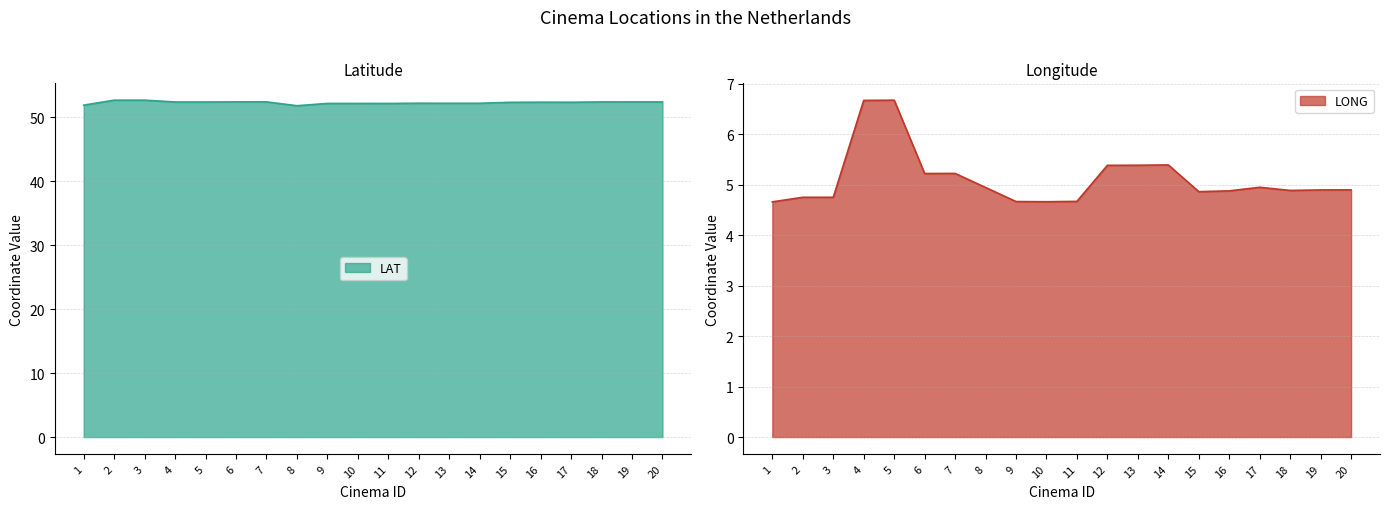

Which has a higher value, 8 or 13?

13